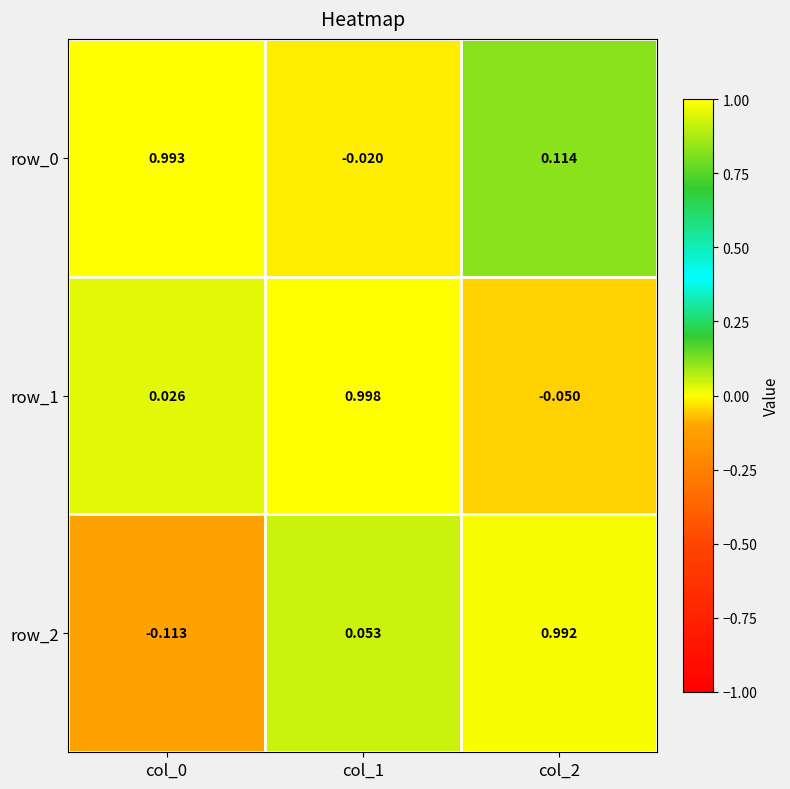

Is the value of row_2 at col_2 greater than the value of row_1 at col_0?

Yes